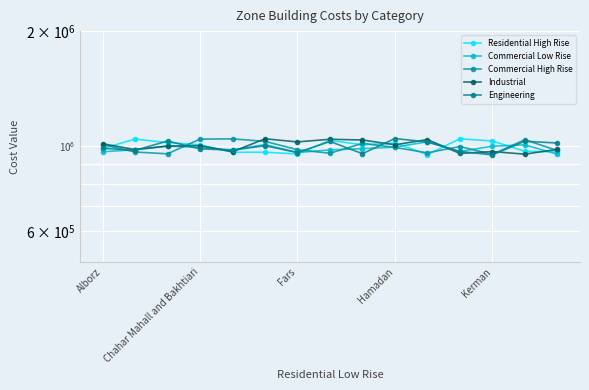

What is the maximum value shown in the chart?

1048688.7